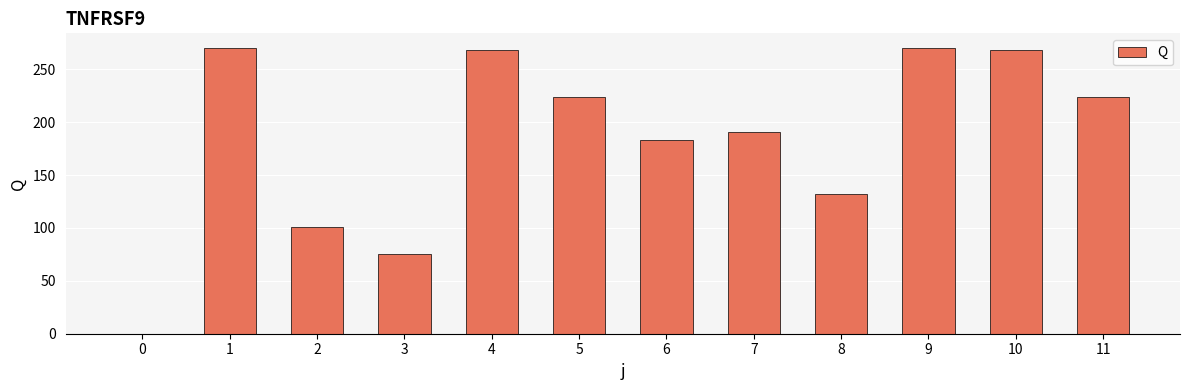

How many data points does each series have?

12